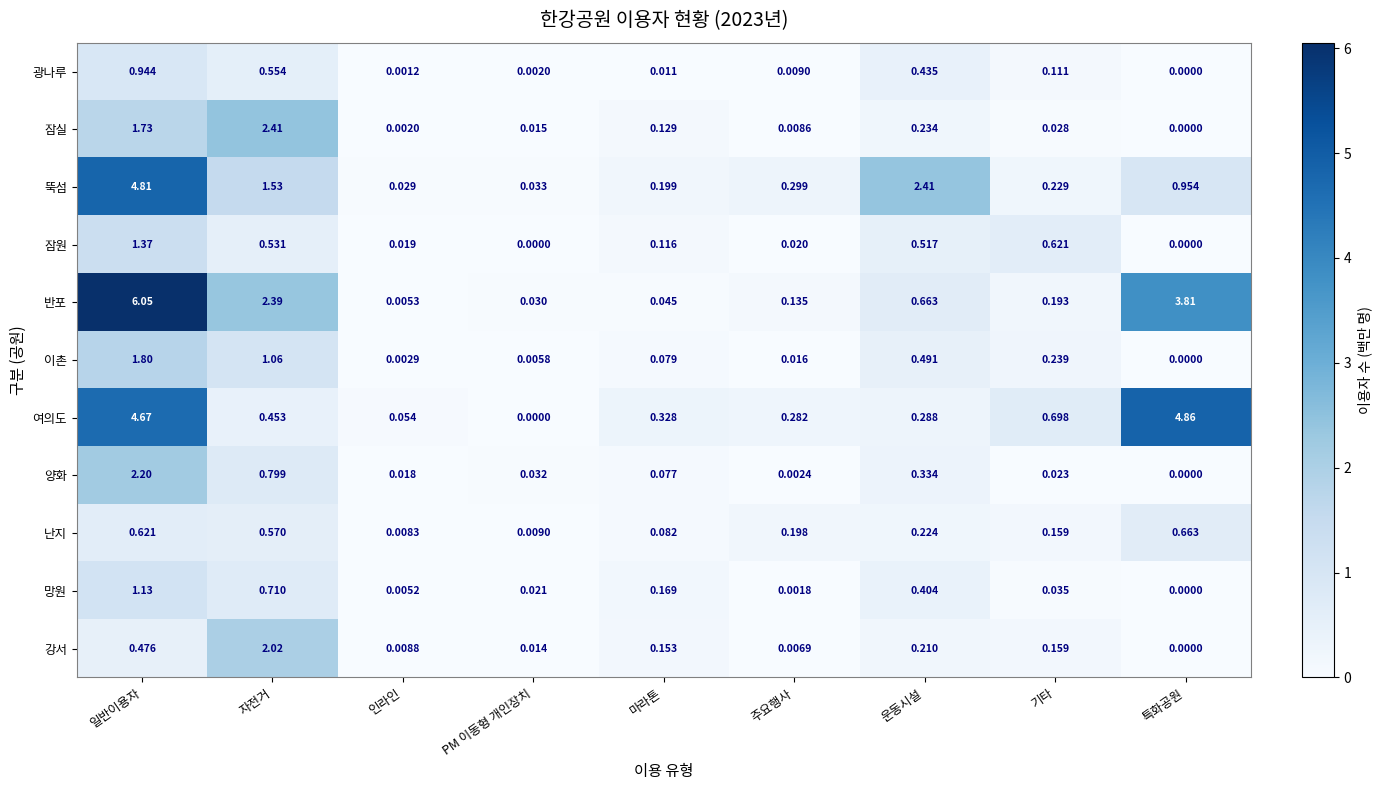

At which label is 광나루 closest to 0?

특화공원